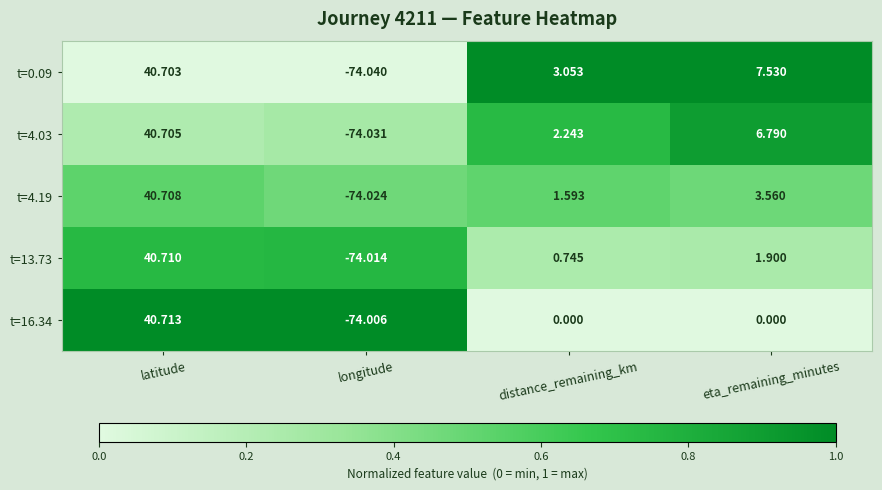

At which category is the sum across all series the highest?

latitude